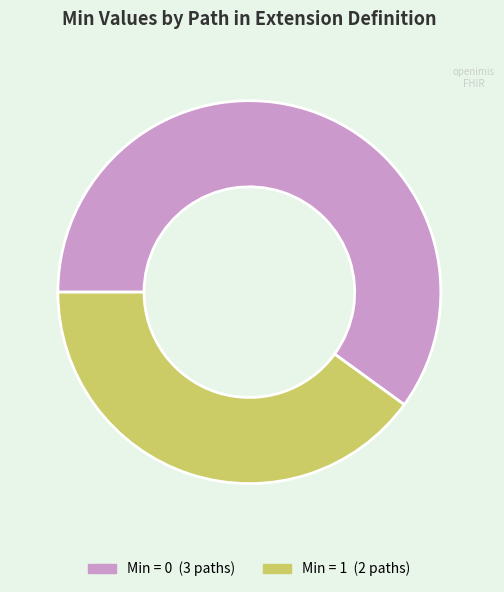

How many segments does this pie chart have?

2